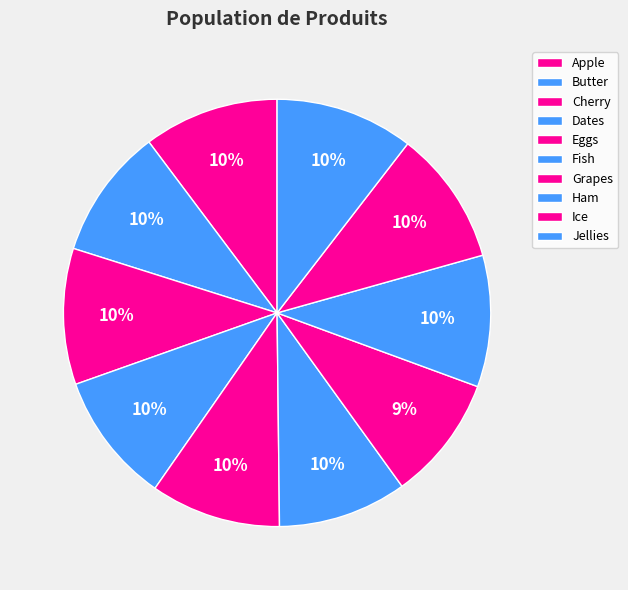

Is it true that Fish is 10% of the pie?

True